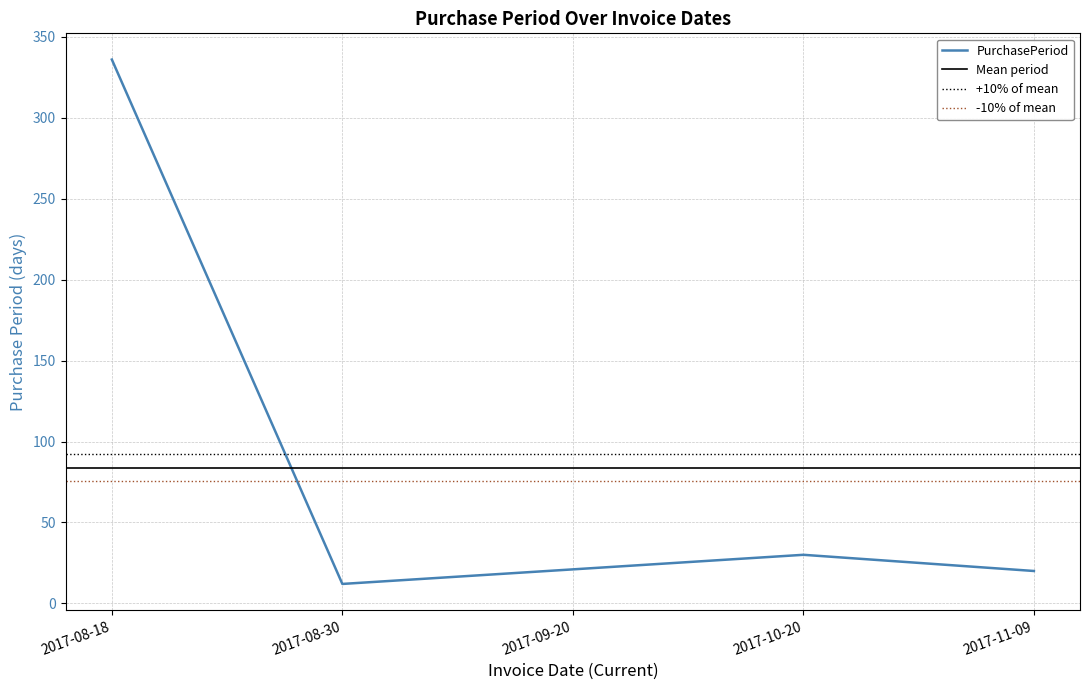

What is the minimum value shown in the chart?

12